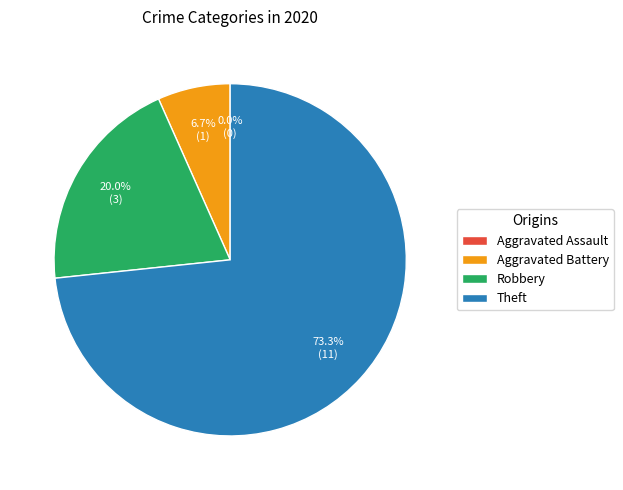

To the nearest percent, what is the difference between the largest and smallest slice percentages?

73%